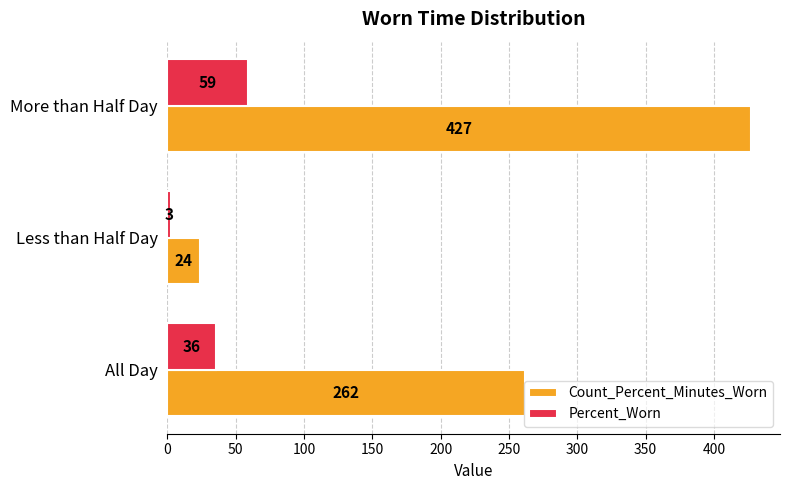

Rank the series by their maximum value, from highest to lowest.

Count_Percent_Minutes_Worn, Percent_Worn